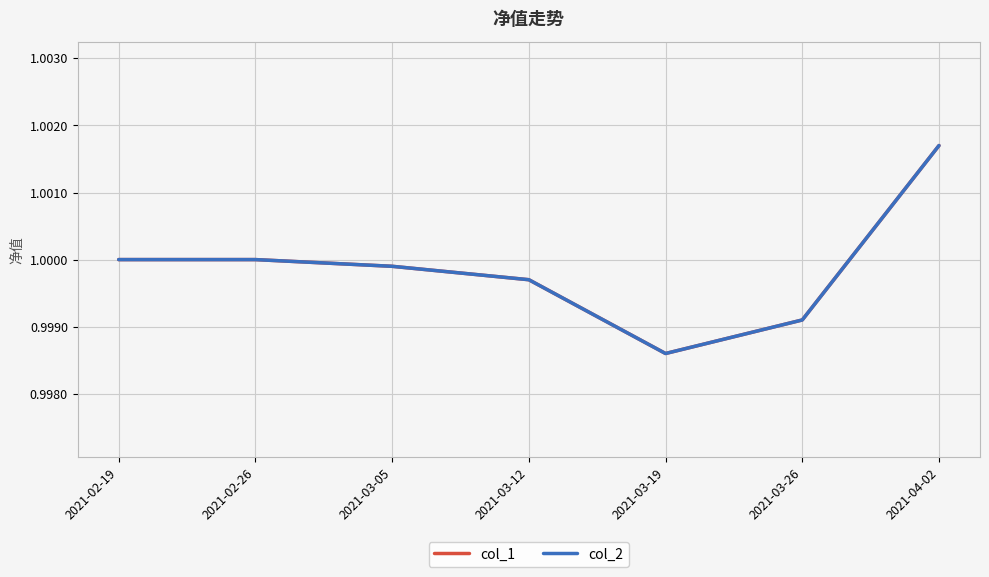

What position from the right is 2021-04-02?

1